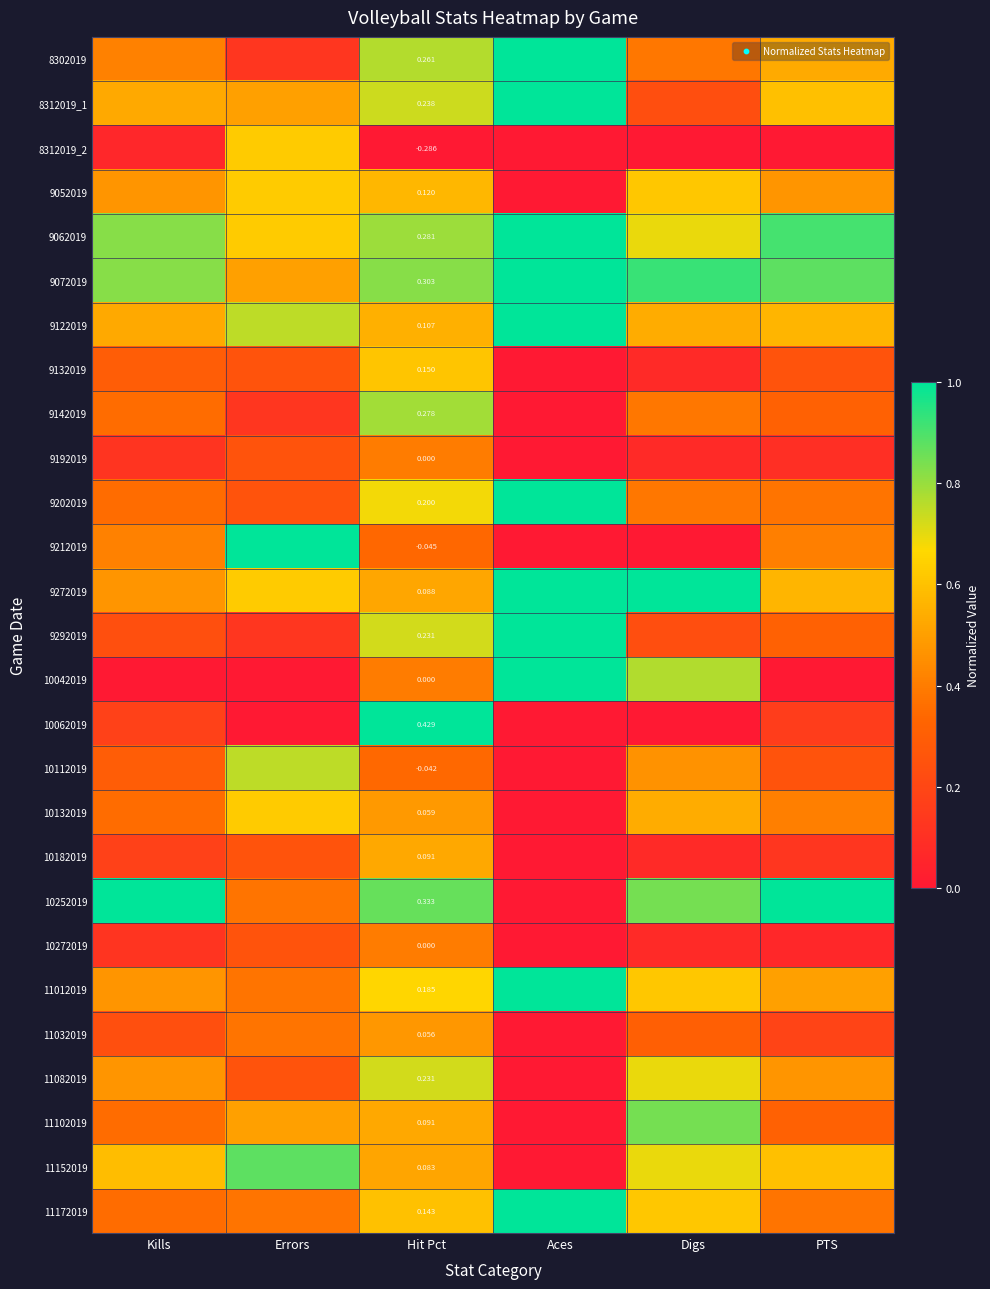

Between Errors and Digs, which is larger?

Digs